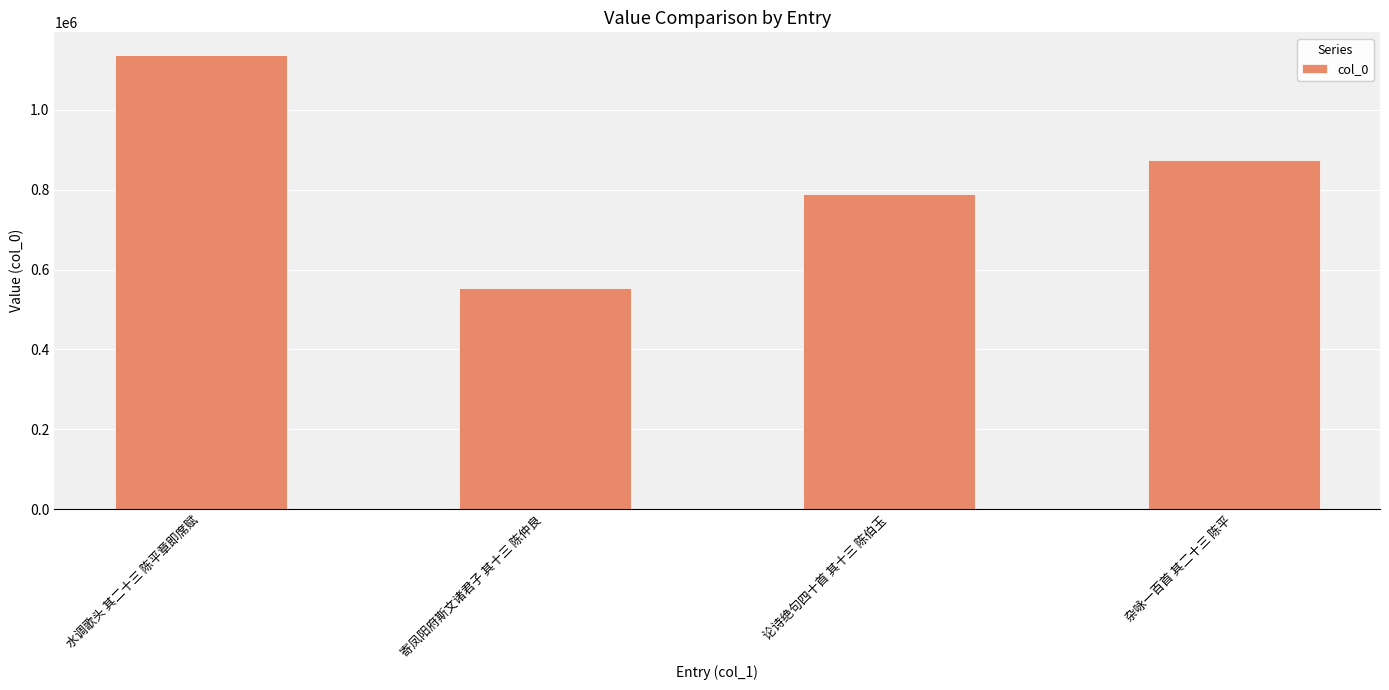

How many data points are less than 875112?

2